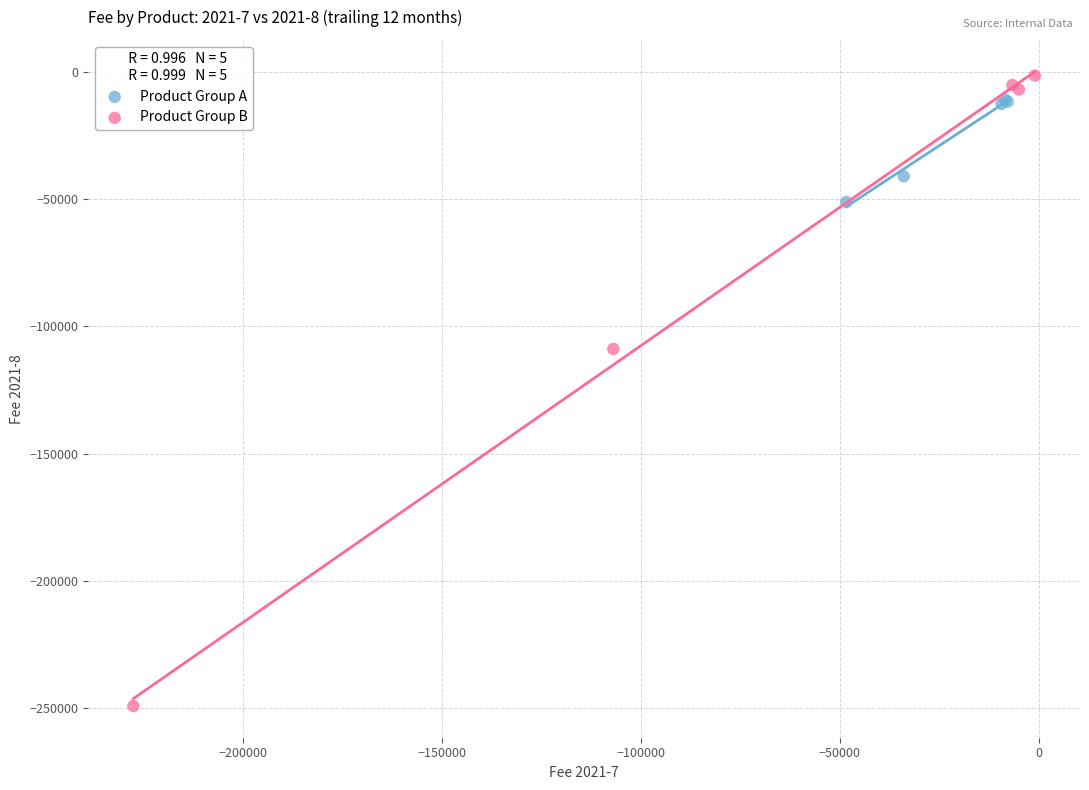

Which series has the widest spread of Y values?

Product Group B